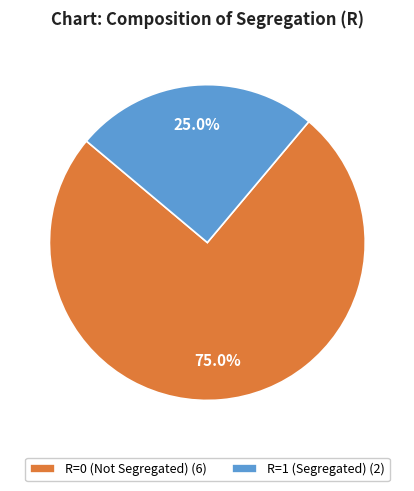

Rank the categories by value from lowest to highest.

R=1 (Segregated) (2), R=0 (Not Segregated) (6)